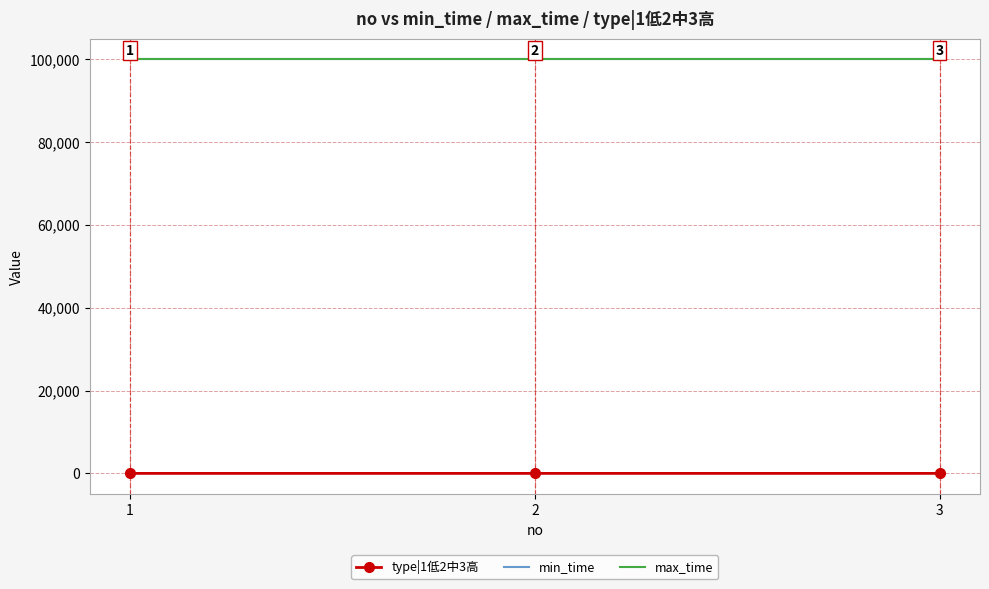

What are all the series names shown in the legend?

type|1低2中3高, min_time, max_time